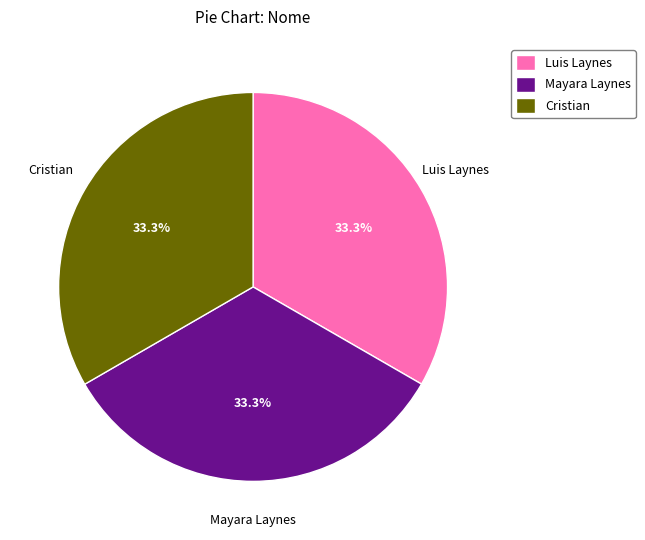

The Mayara Laynes slice represents 24% of the pie. True or false?

False